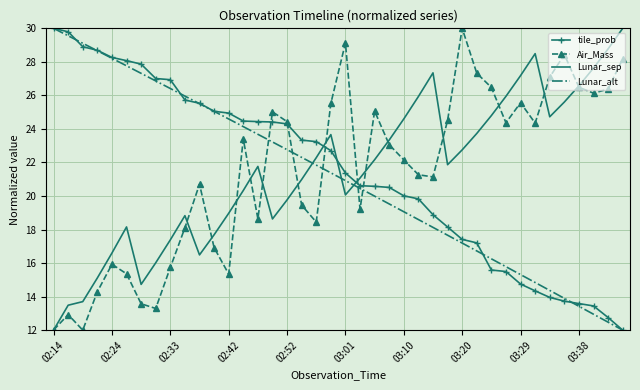

Which series ends up on top after the final intersection of tile_prob and Air_Mass?

Air_Mass